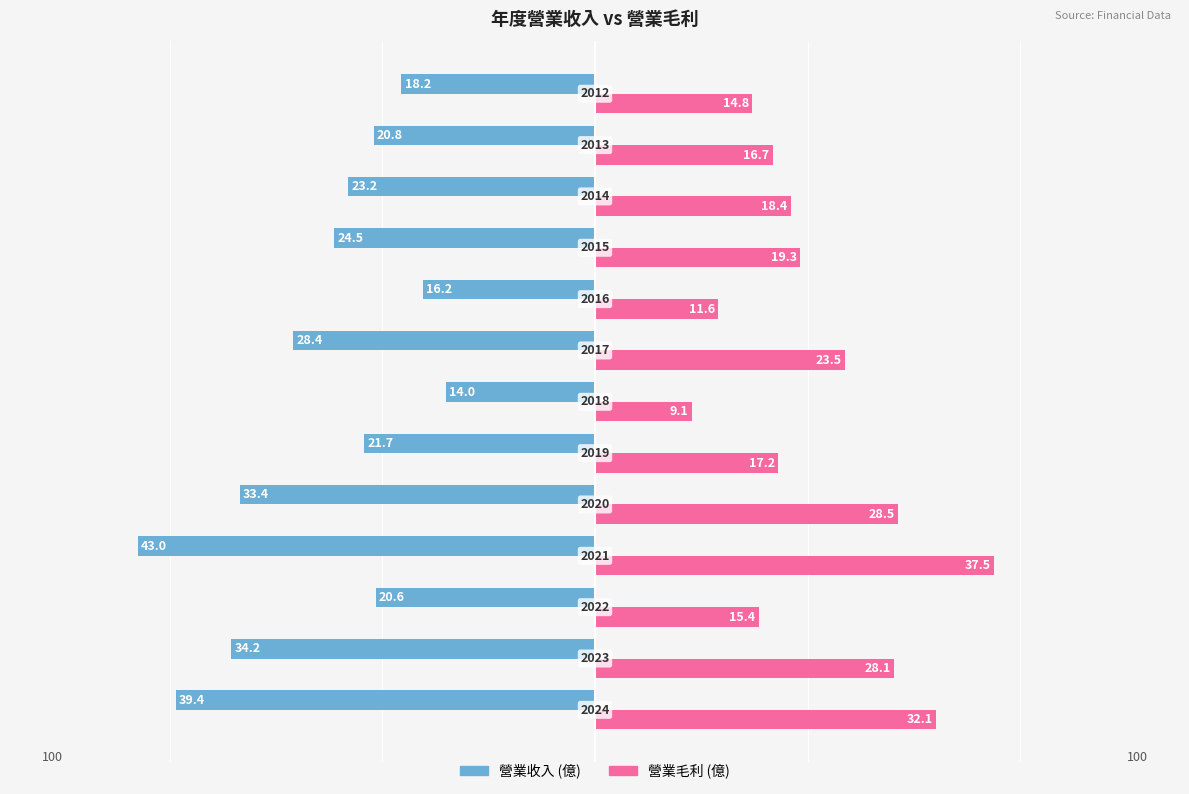

What are all the series names shown in the legend?

營業收入 (億), 營業毛利 (億)